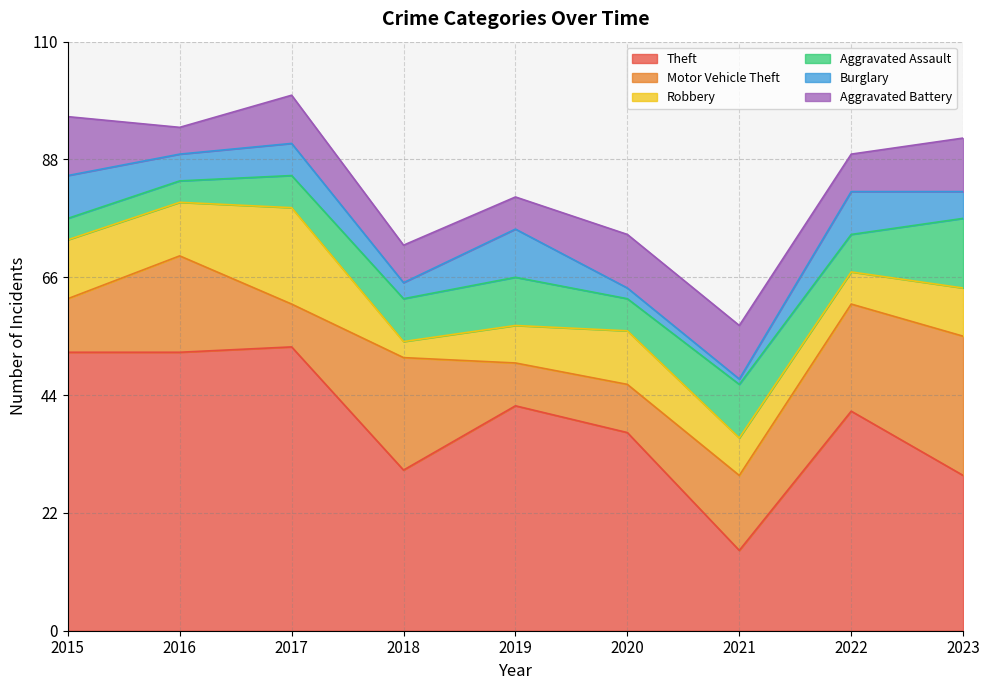

What is the spread (max minus min) of values at 2023?

24